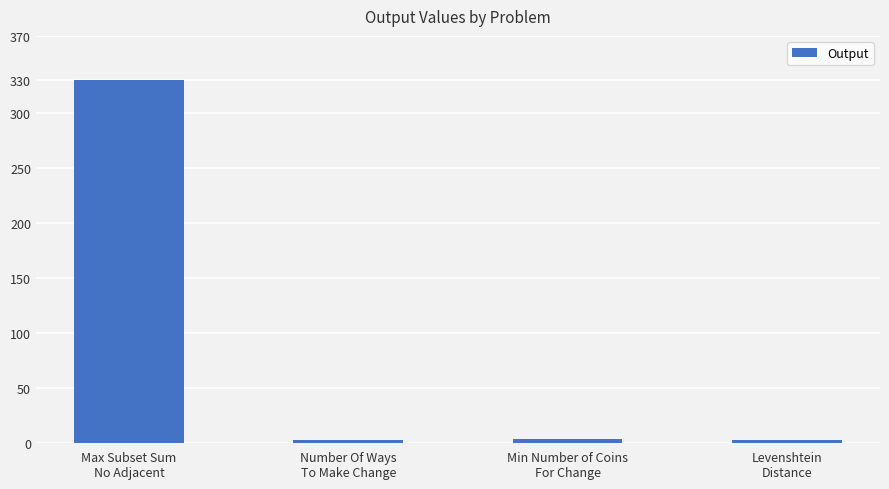

Is it true that the value at Max Subset Sum
No Adjacent is 330?

True